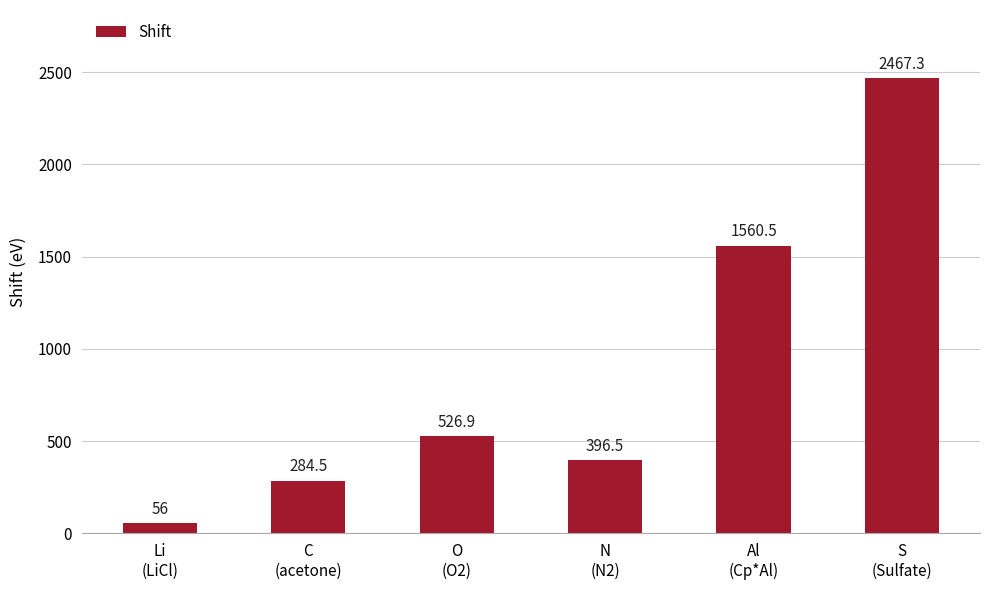

Reading left to right, what are all the values shown in this chart?

56.0	284.5	526.9	396.5	1560.5	2467.3